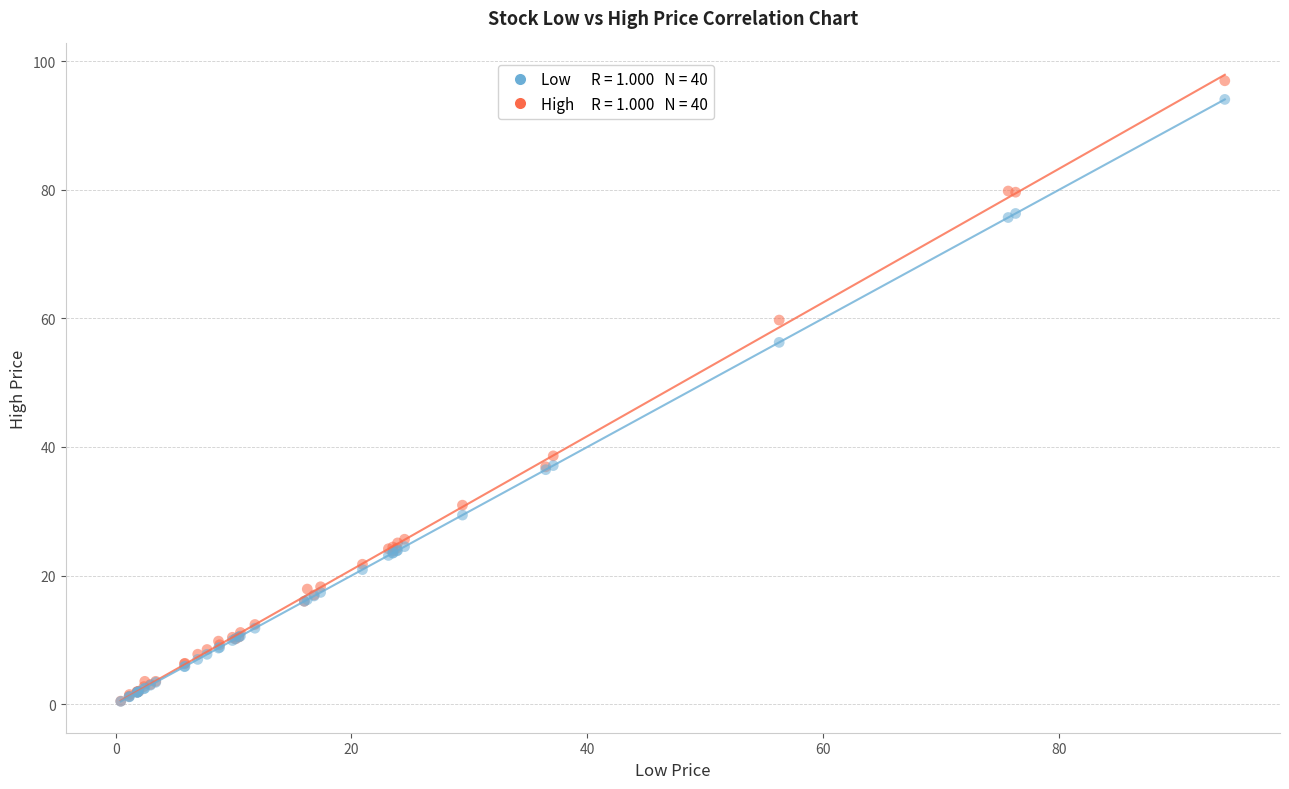

Across all series, what Y value is closest to 48?

56.3